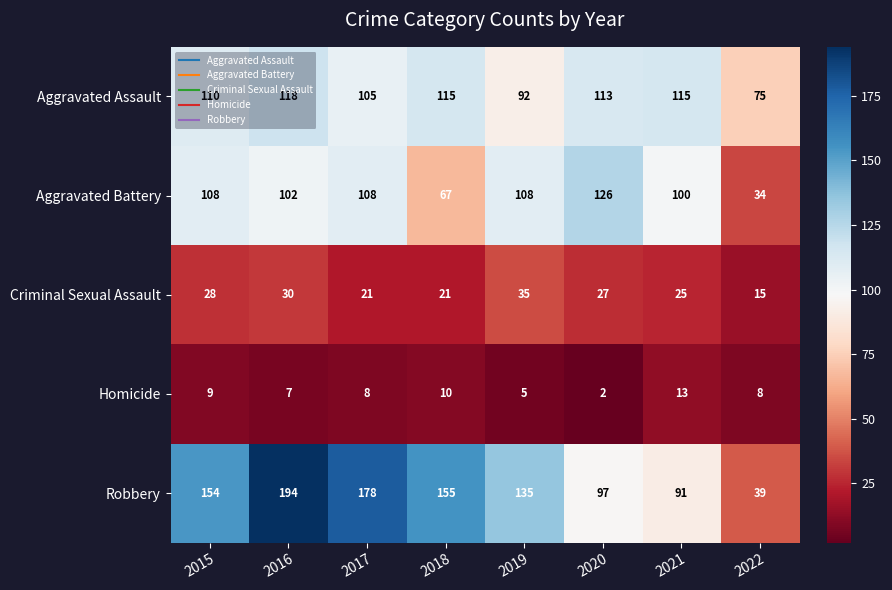

What is the difference between the maximum and minimum values in the Homicide series?

11